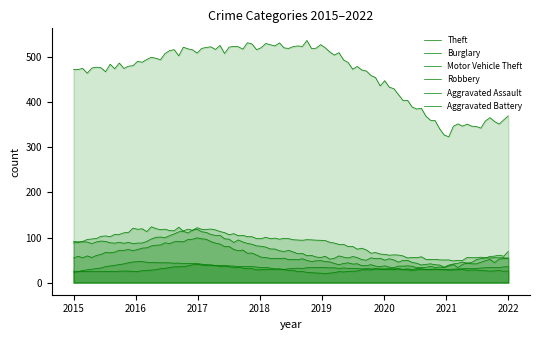

How many values in the Robbery series exceed 55?

3